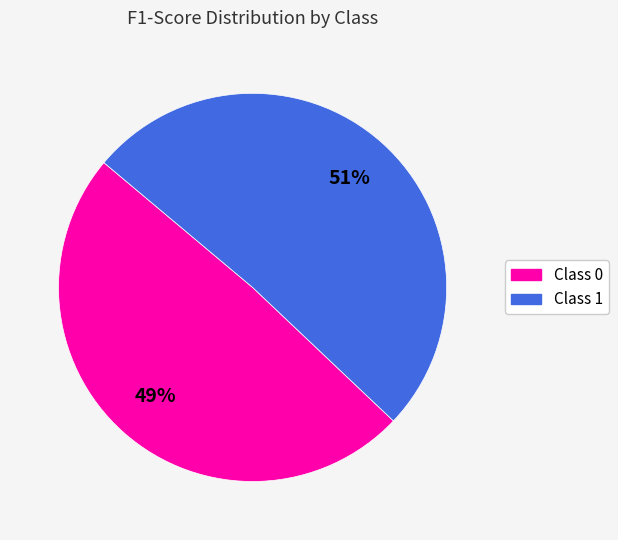

Is there any slice that represents more than half of the pie?

Yes